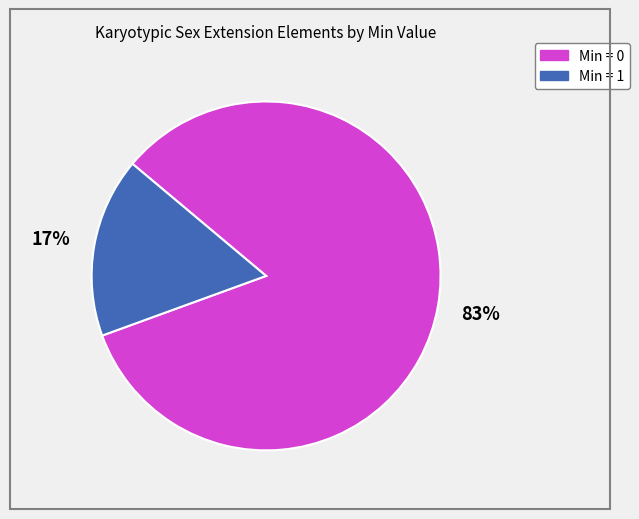

How many slices are in this pie chart?

2